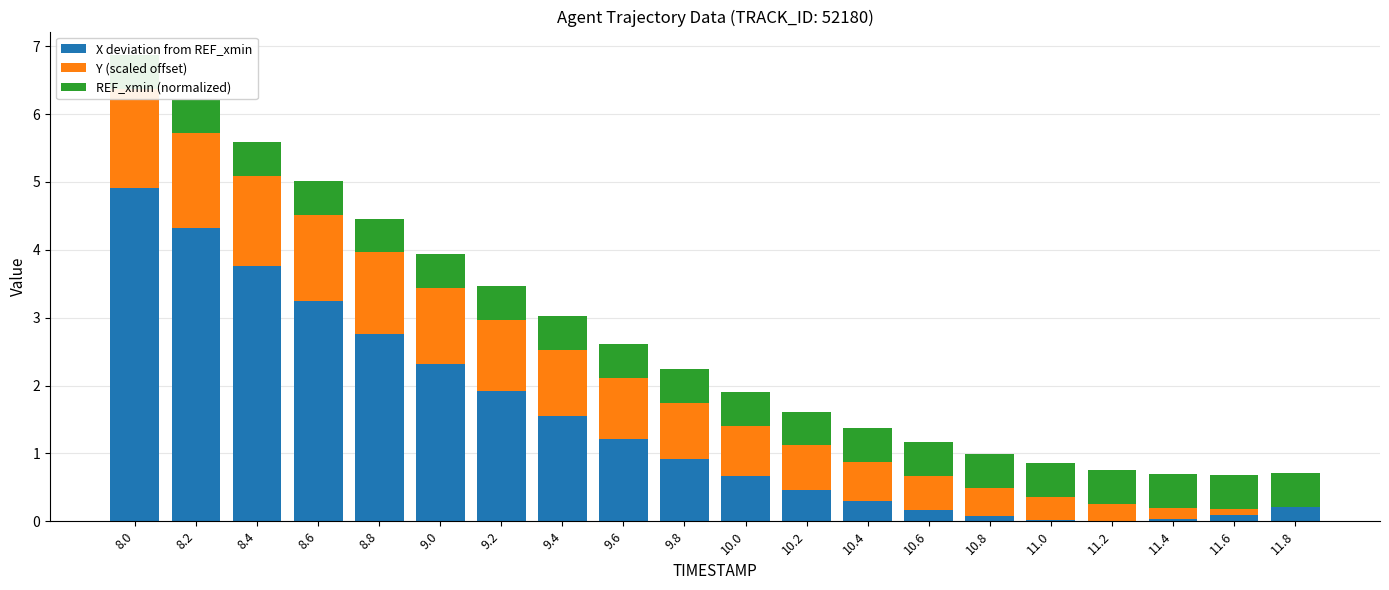

Rank the series at 11.2 from lowest to highest value.

X deviation from REF_xmin, Y (scaled offset), REF_xmin (normalized)